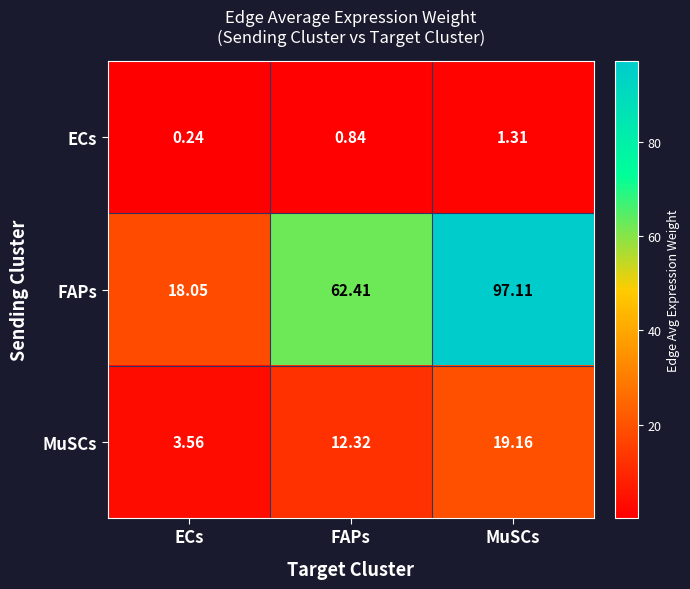

What is the total value across all series at ECs?

21.9